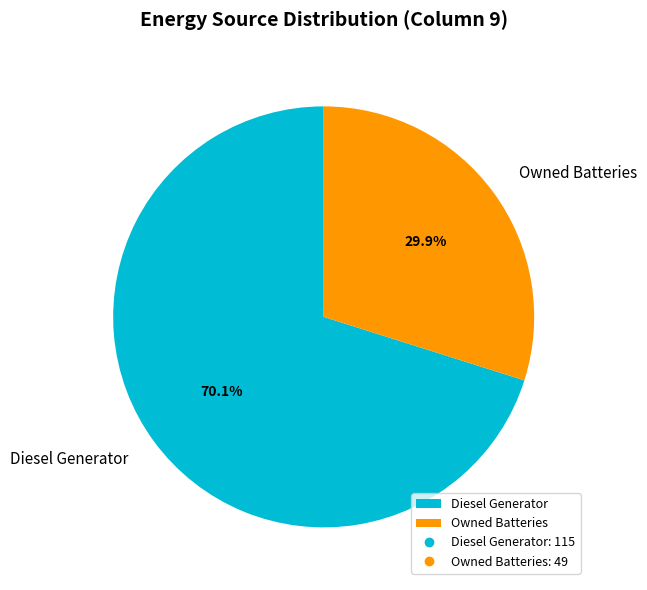

Which has a higher value, Owned Batteries or Diesel Generator?

Diesel Generator